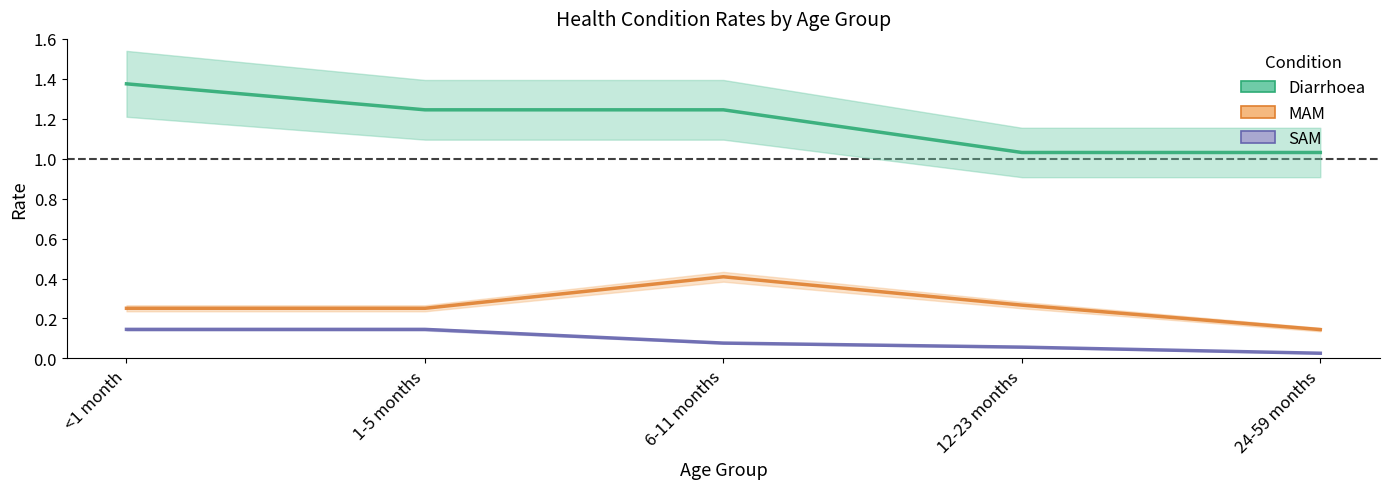

Which series has the largest total across all categories?

Diarrhoea